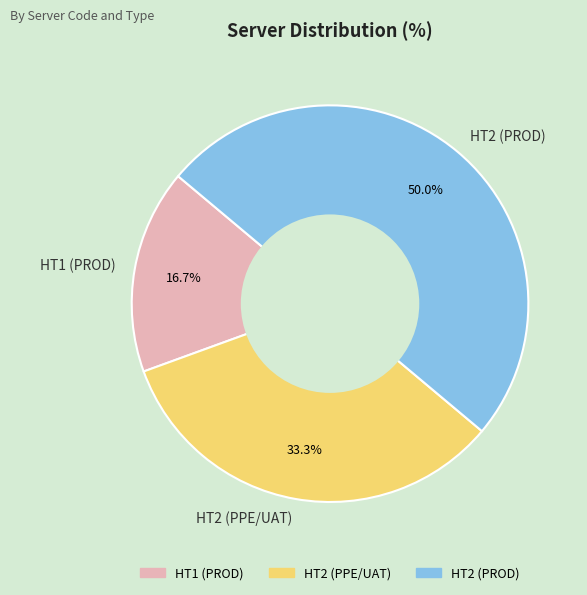

Rank the categories by value from lowest to highest.

HT1 (PROD), HT2 (PPE/UAT), HT2 (PROD)